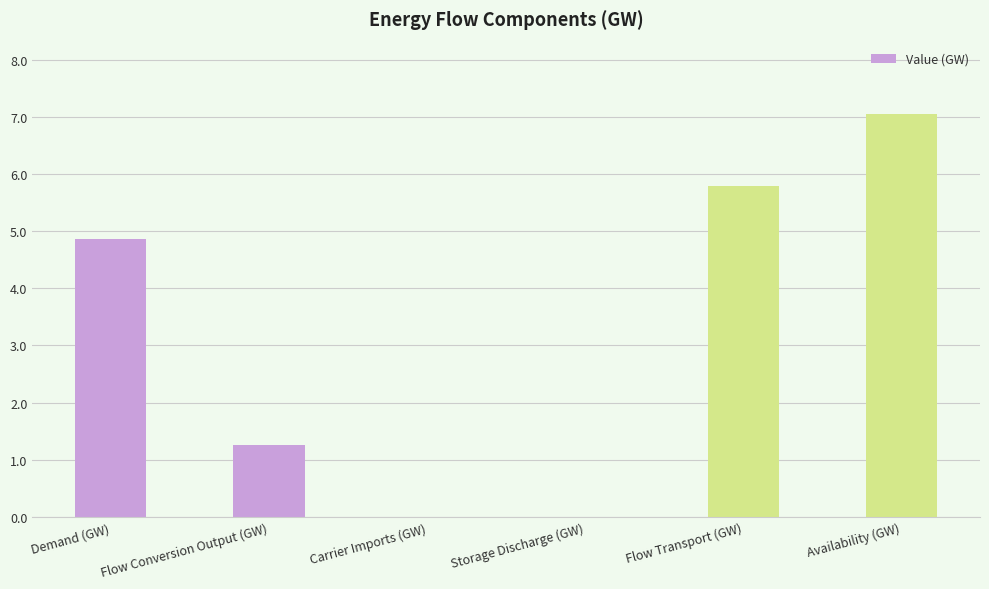

How many data points are above 4?

3